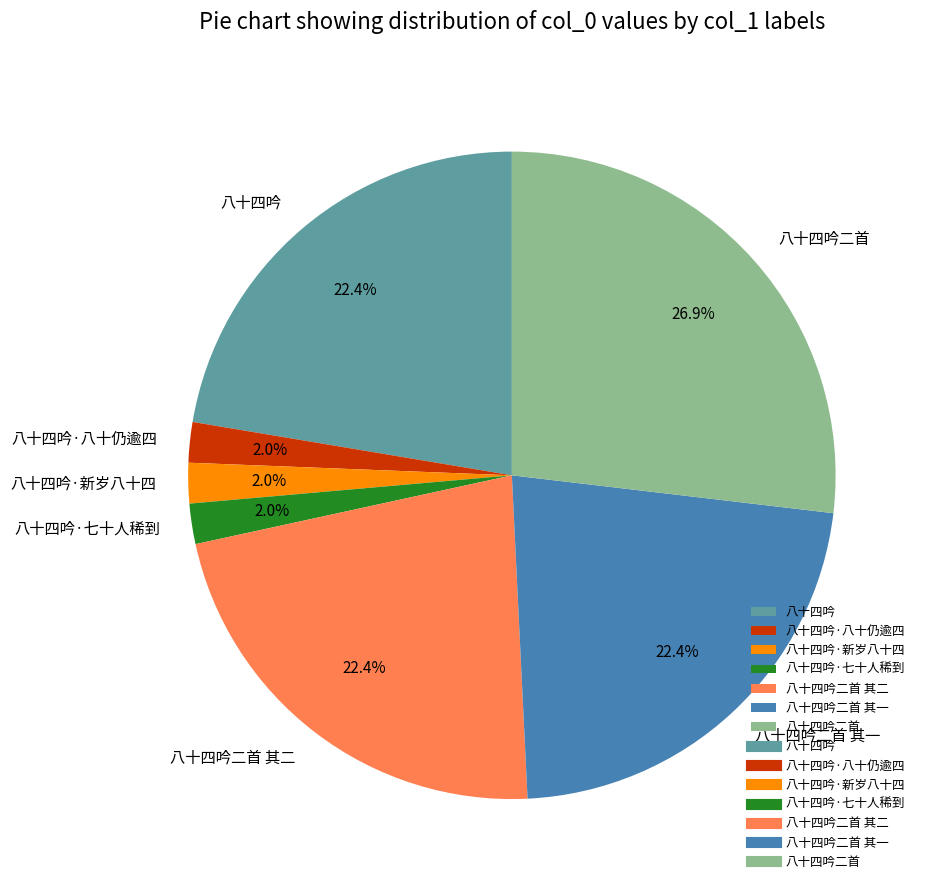

What is the ratio of the value at 八十四吟·八十仍逾四 to the value at 八十四吟二首 其一?

0.1